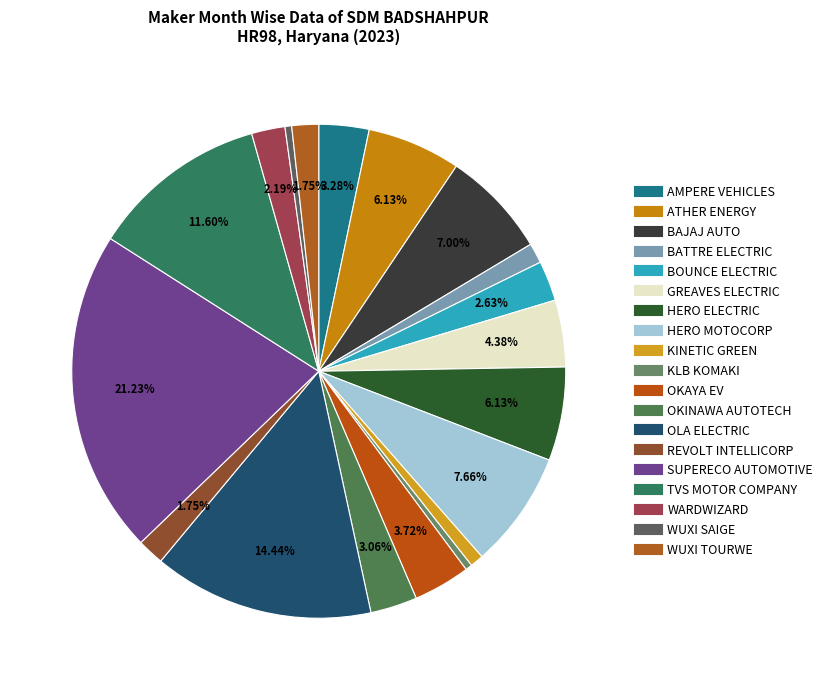

Is there any slice that represents more than half of the pie?

No